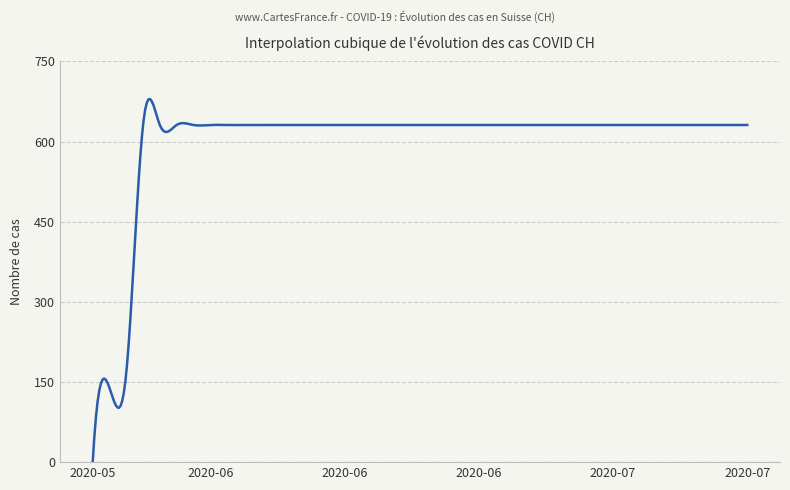

What is the difference between the maximum and minimum values?

679.5